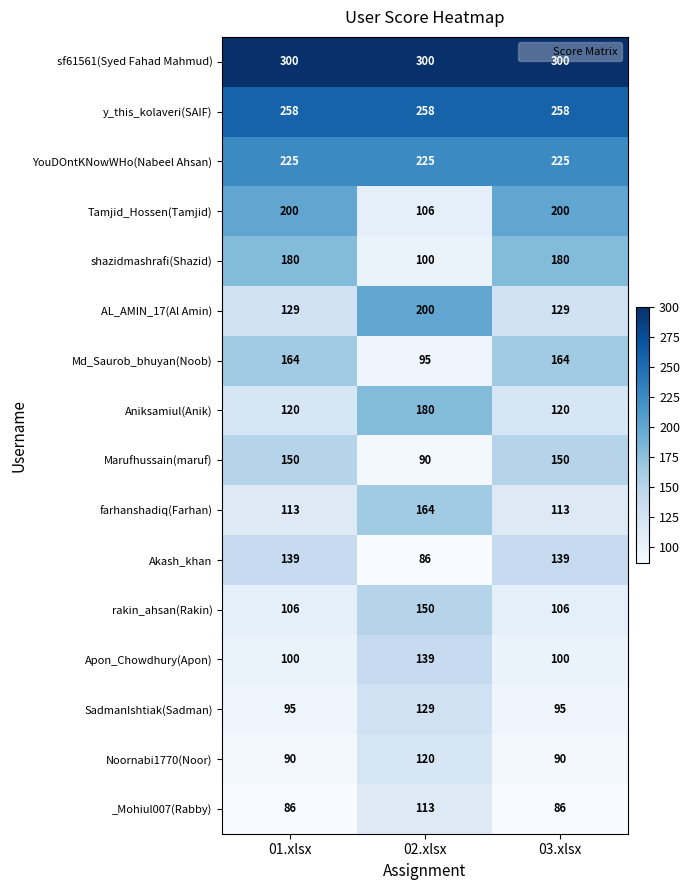

True or false: AL_AMIN_17(Al Amin) has a value of 294 at 02.xlsx.

False